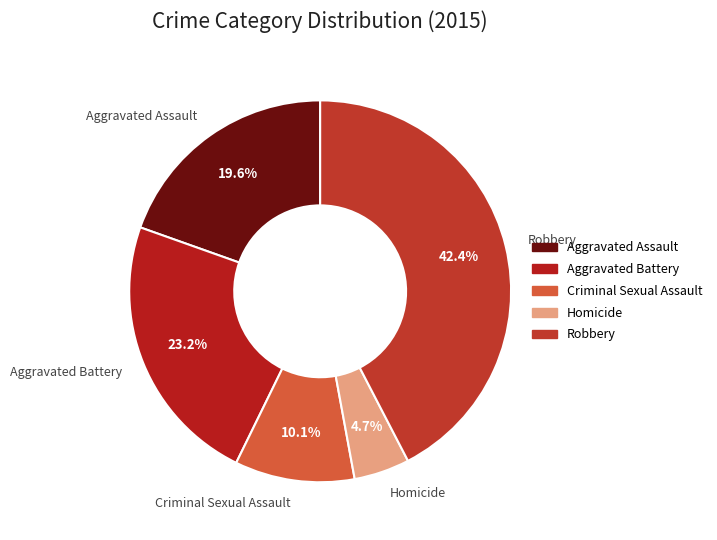

To the nearest percent, what is the difference between the Criminal Sexual Assault and Robbery slice percentages?

32%